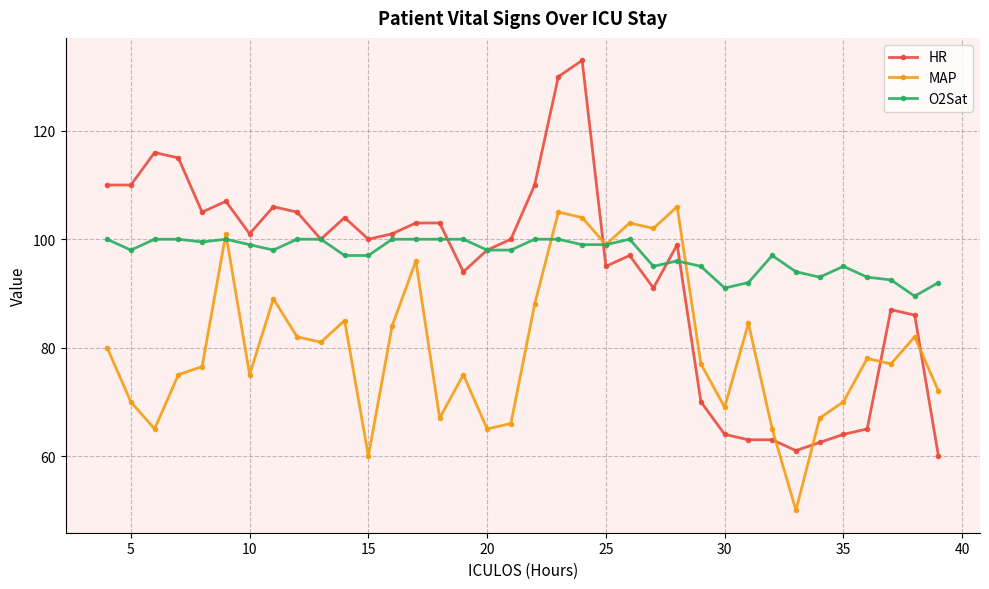

What is the maximum value shown in the chart?

133.0